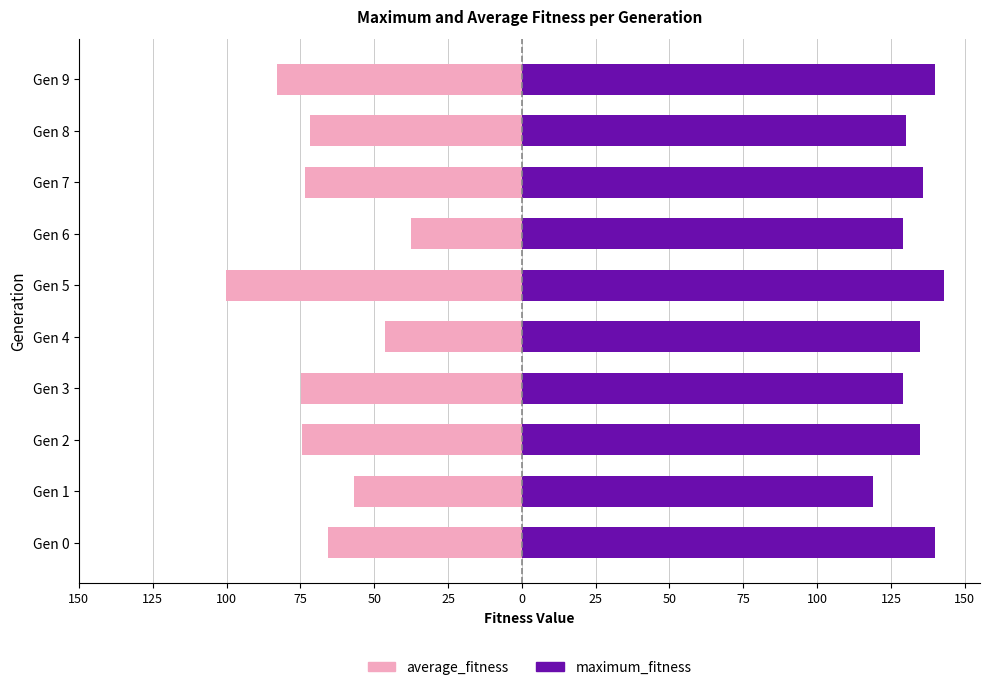

Which series has the largest total across all categories?

maximum_fitness